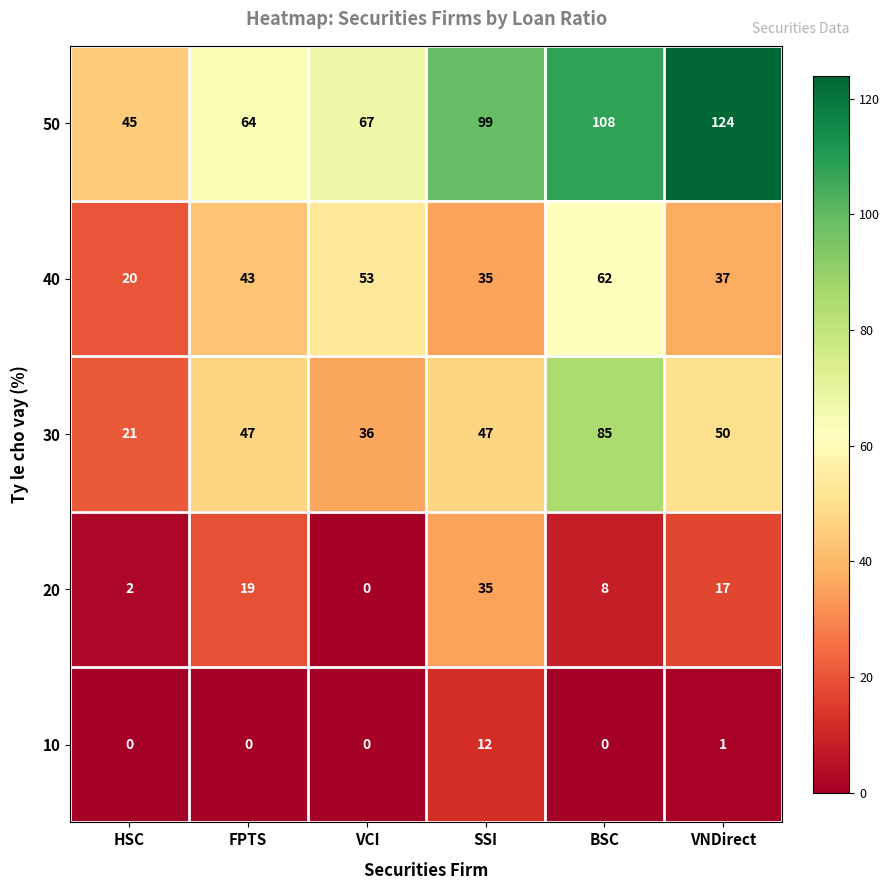

Count the number of categories in the chart.

6